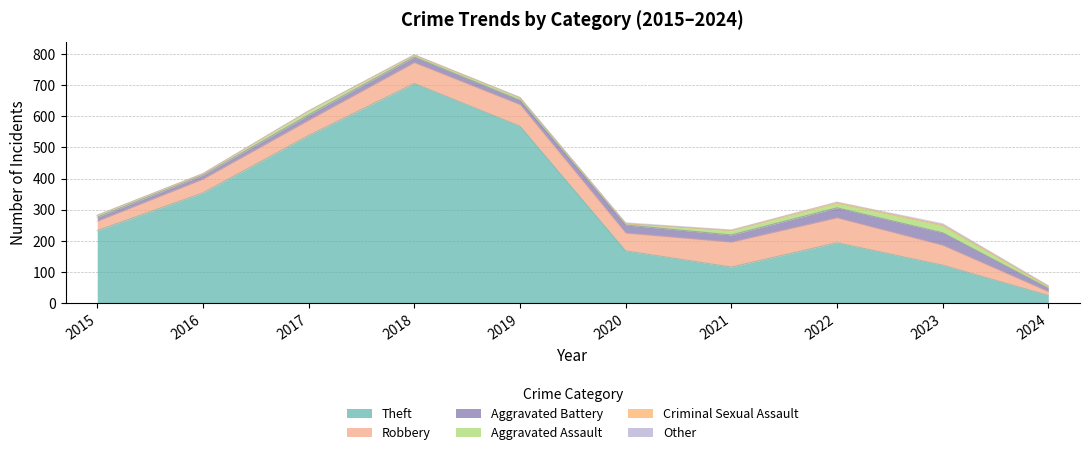

What is the total value across all series at 2019?

660